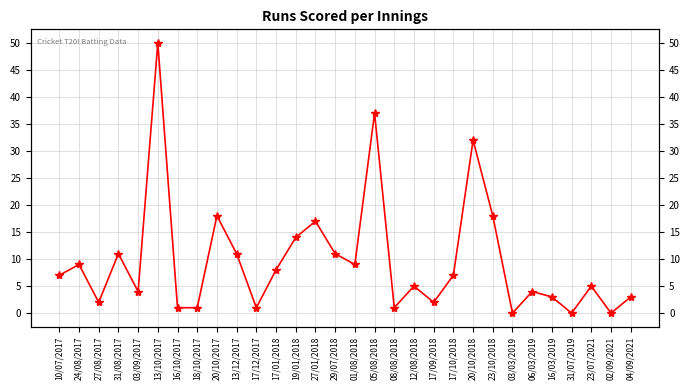

What is the sum of the values at 13/10/2017 and 17/12/2017?

51